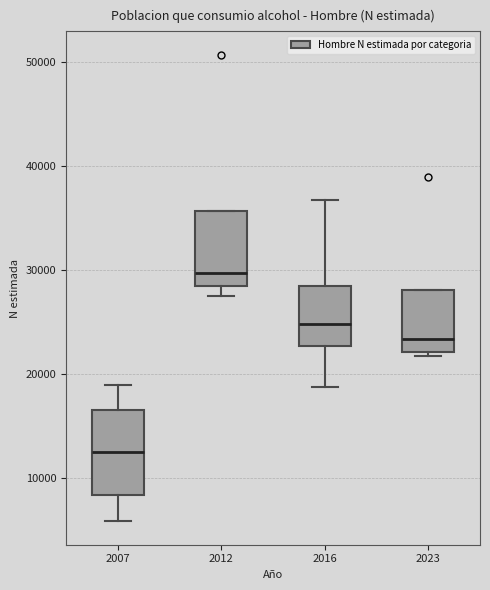

Reading left to right, transcribe this box plot: for each box, give where its median line is, the range the box spans, and where its two whiskers end, as read against the y-axis. The values are not printed on the chart, so give them approximately, as read against the axis.

2007: median 12000, box 8000 to 17000, whiskers 6000 to 19000
2012: median 30000, box 28000 to 36000, whiskers 28000 (just below the box's lower edge) to 36000
2016: median 25000, box 23000 to 28000, whiskers 19000 to 37000
2023: median 23000, box 22000 to 28000, whiskers 22000 (just below the box's lower edge) to 28000